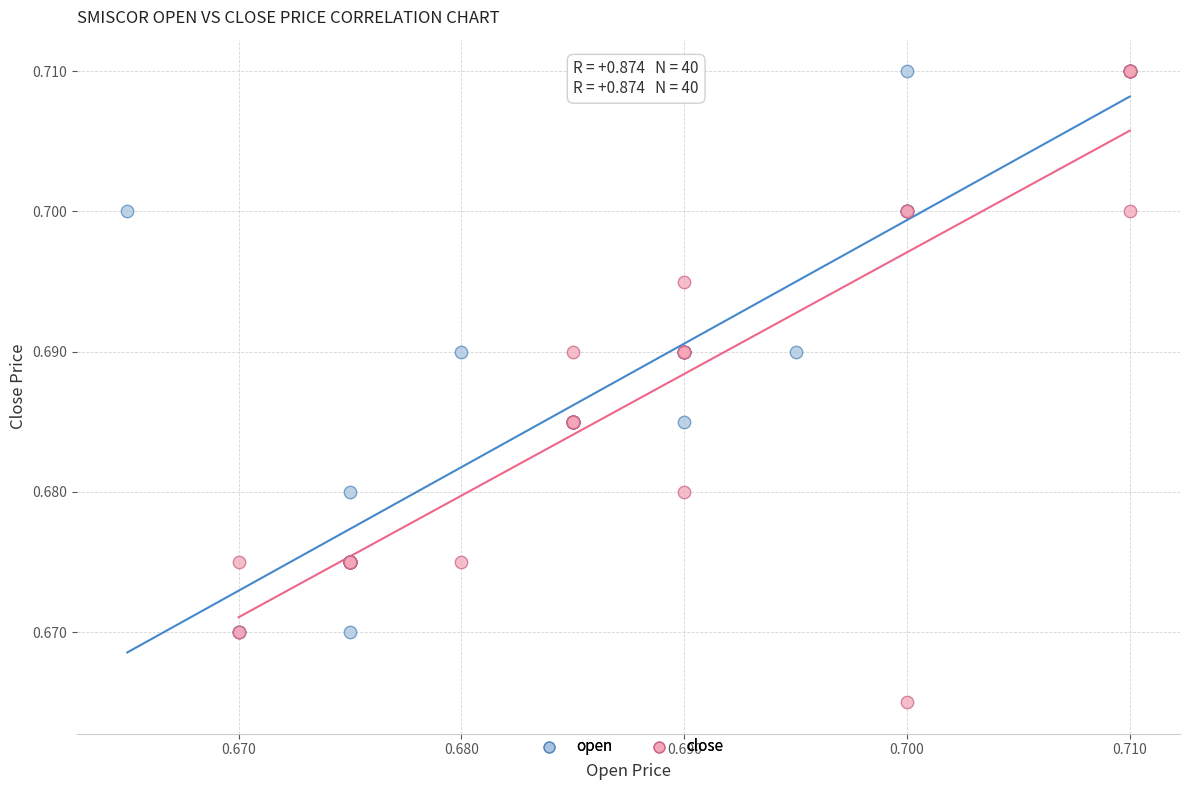

Which series reaches the minimum Y coordinate?

close